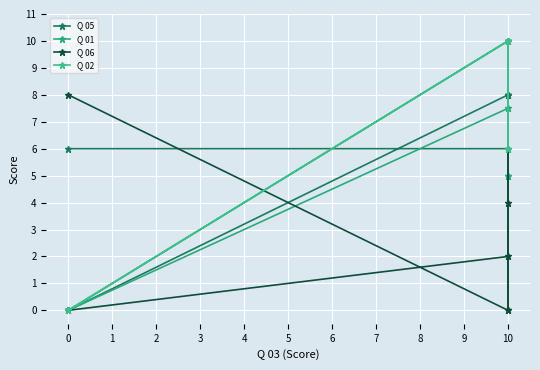

What position from the right is 2?

4